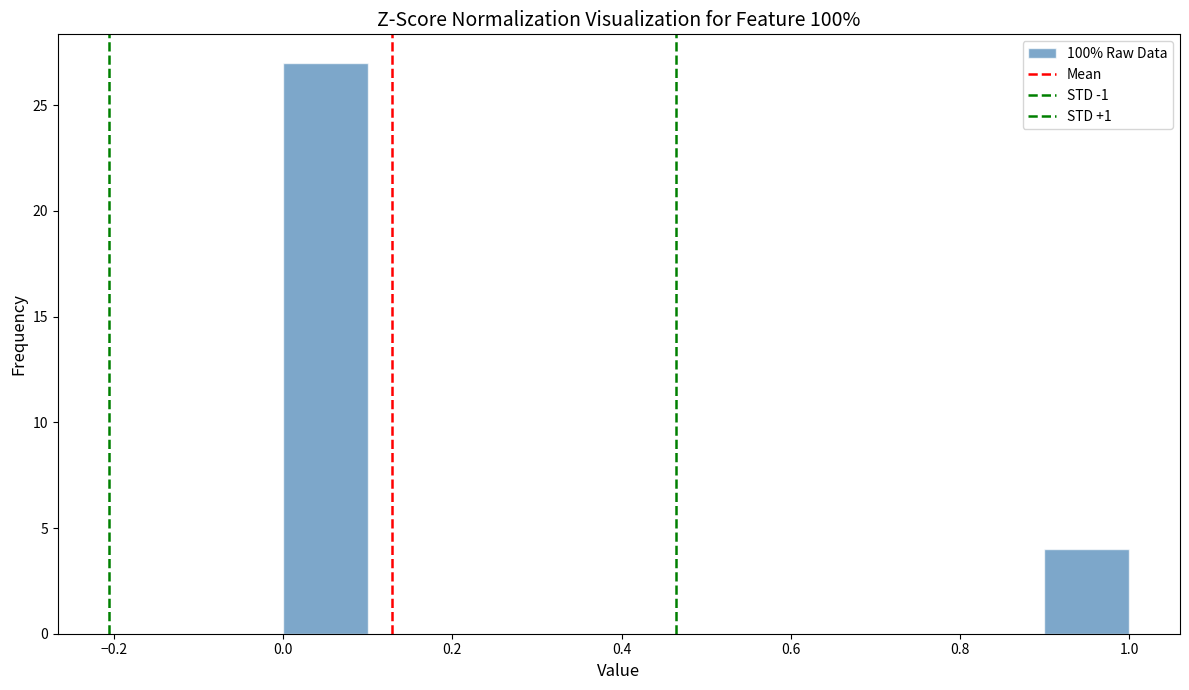

Reading left to right, list every bar in this chart as the range it spans on the x-axis followed by its height. The values are not printed on the chart, so give them approximately, as read against the axis.

0.0 to 0.1: 27
0.1 to 0.2: 0
0.2 to 0.3: 0
0.3 to 0.4: 0
0.4 to 0.5: 0
0.5 to 0.6: 0
0.6 to 0.7: 0
0.7 to 0.8: 0
0.8 to 0.9: 0
0.9 to 1.0: 4